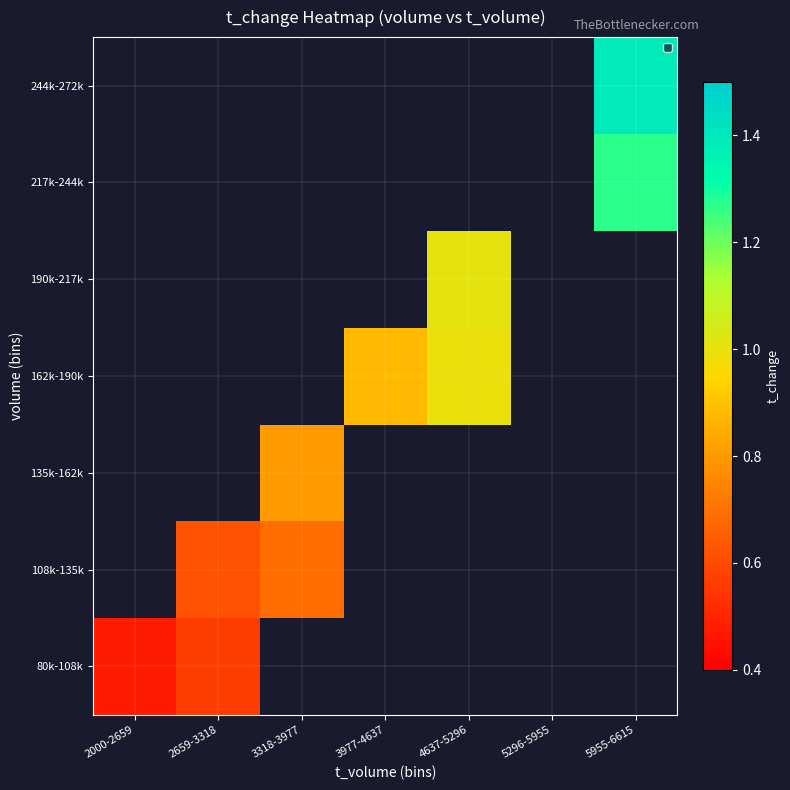

Read the 190k-217k value at 4637-5296.

1.0